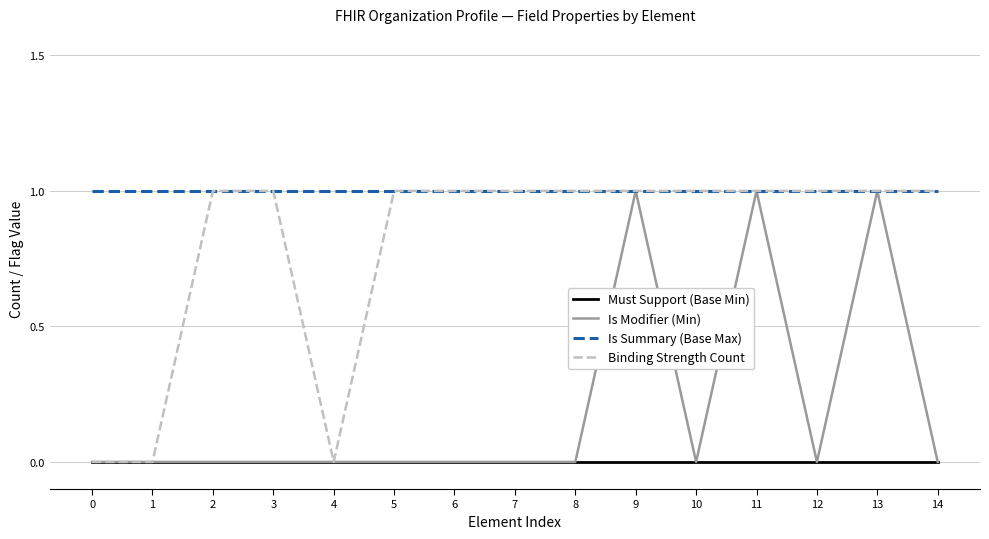

List the series in order of their overall mean, lowest first.

Must Support (Base Min), Is Modifier (Min), Binding Strength Count, Is Summary (Base Max)